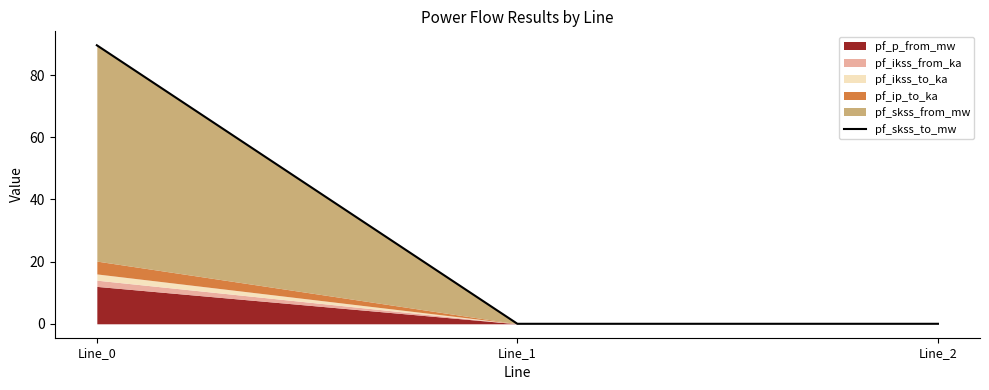

Which has a higher value, Line_1 or Line_2?

Line_1